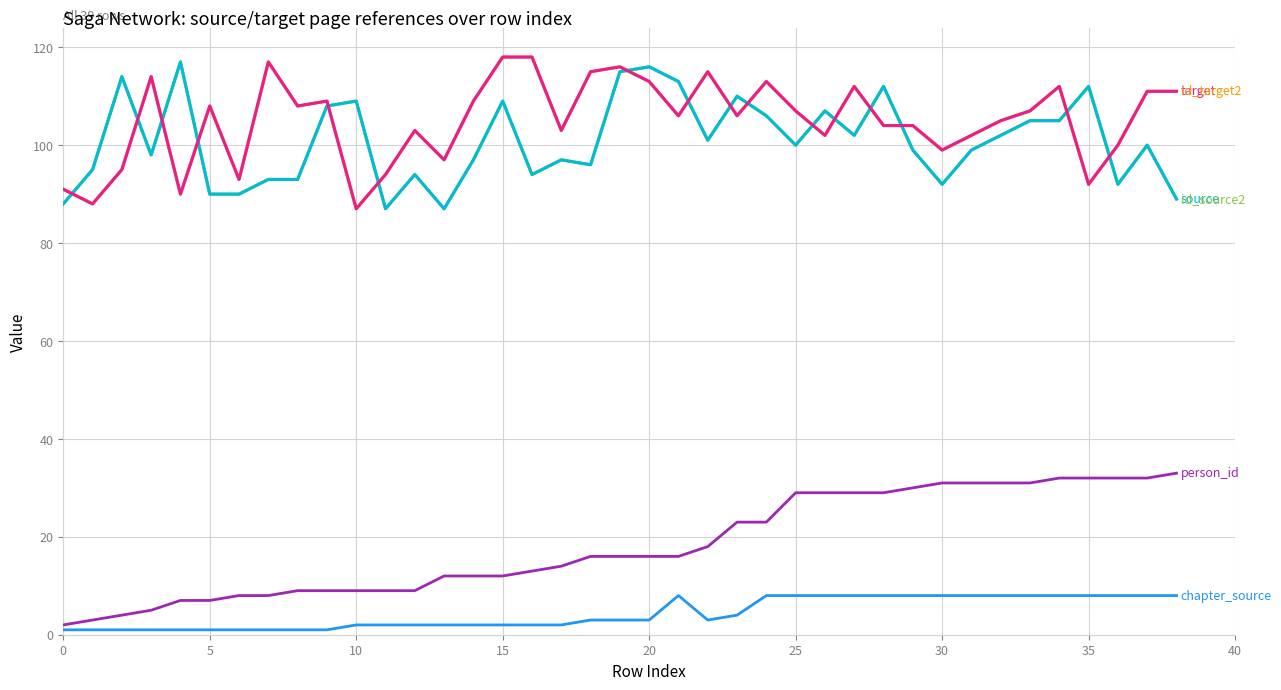

Is this an area chart (filled region under the line)?

No